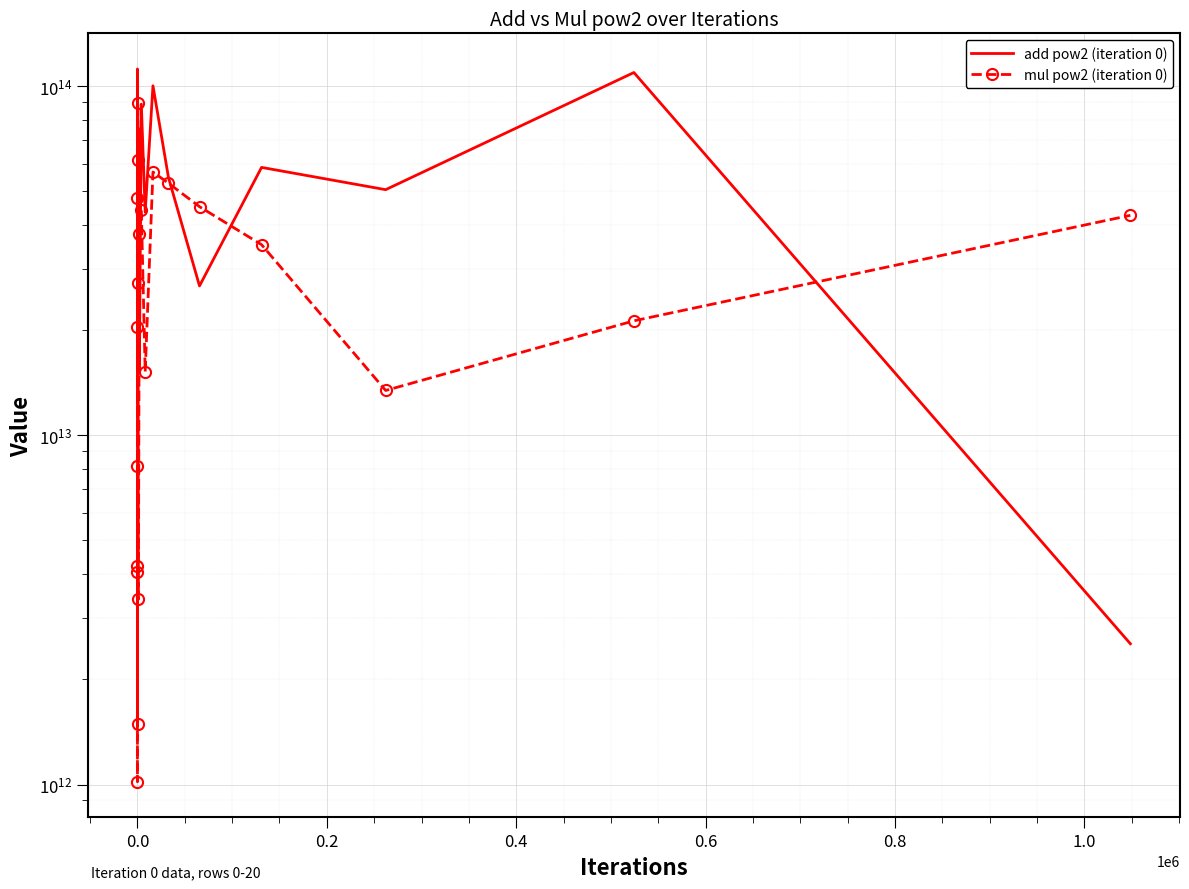

Which series has the largest total across all categories?

add pow2 (iteration 0)